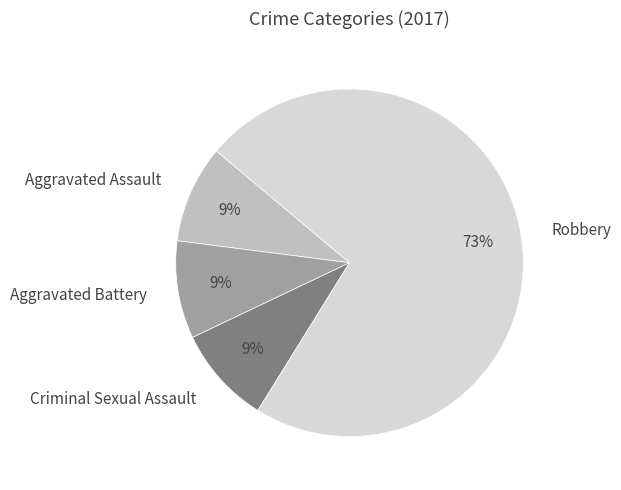

To the nearest percent, what is the average slice percentage?

25%